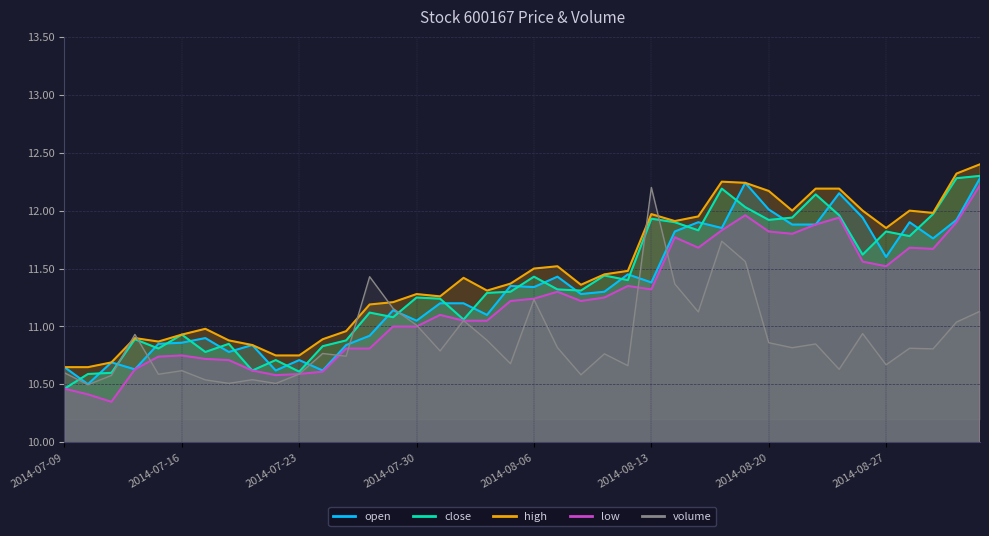

The value of volume at 2014-07-10 is 6.2. True or false?

False